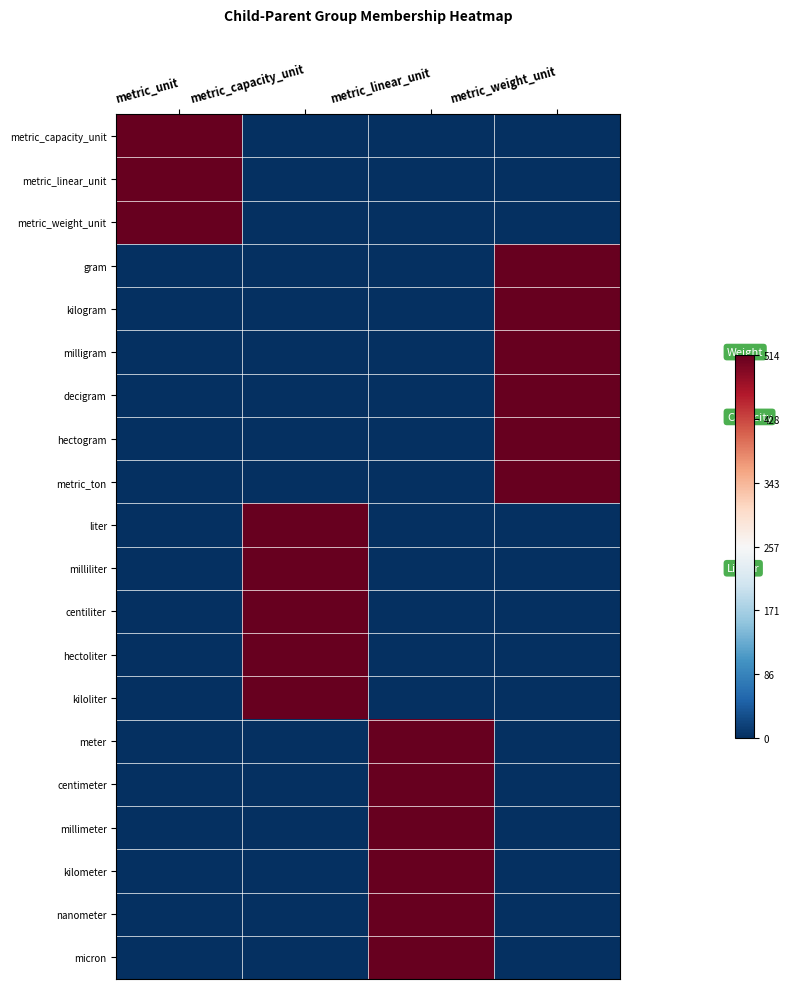

At which category does the chart reach its minimum across all series?

metric_capacity_unit